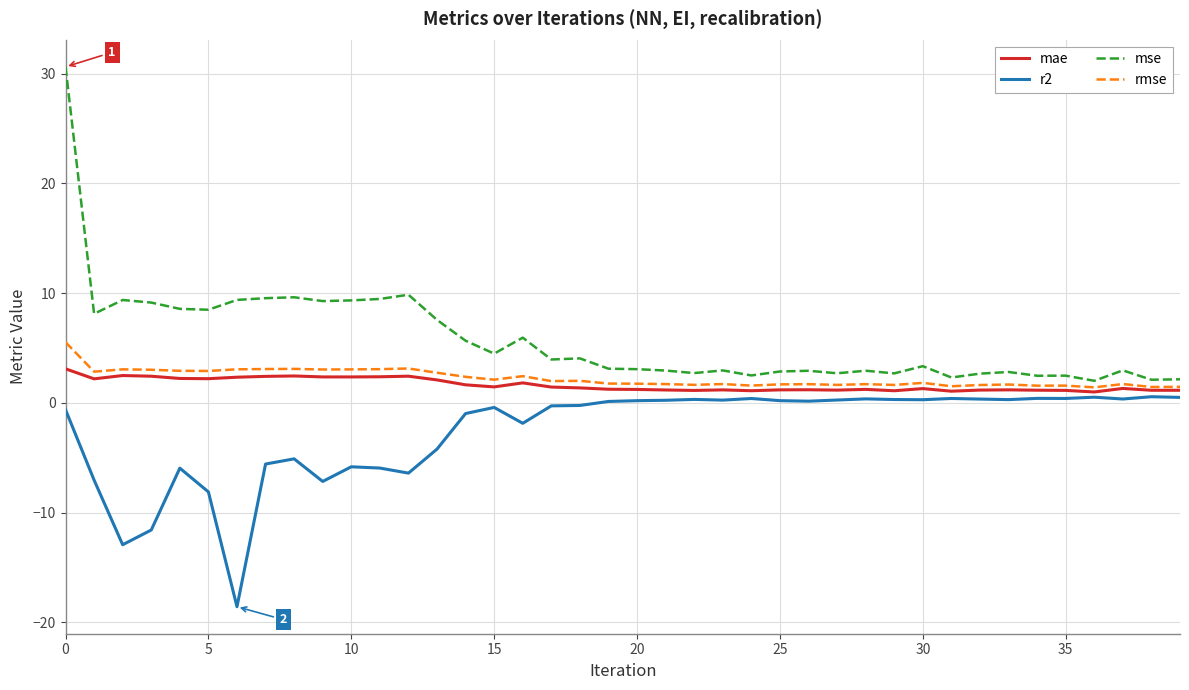

What is the lowest value of the mse series?

2.0